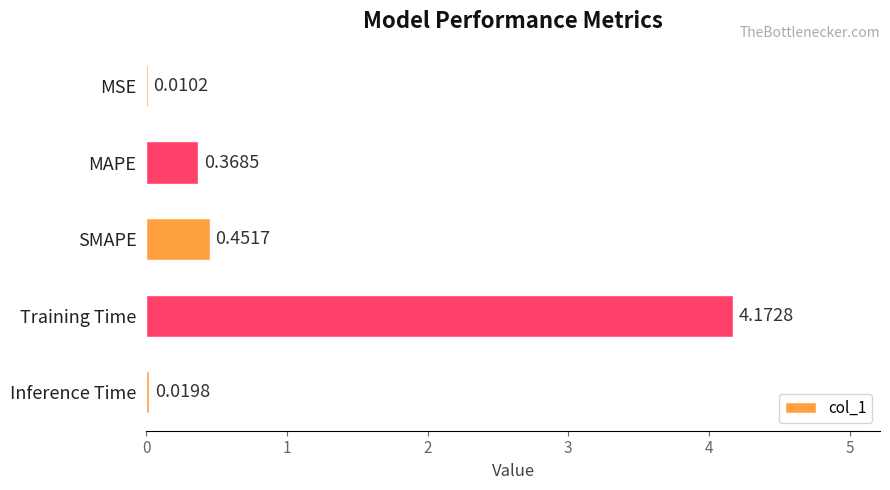

Which label corresponds to the largest value in the chart?

Training Time